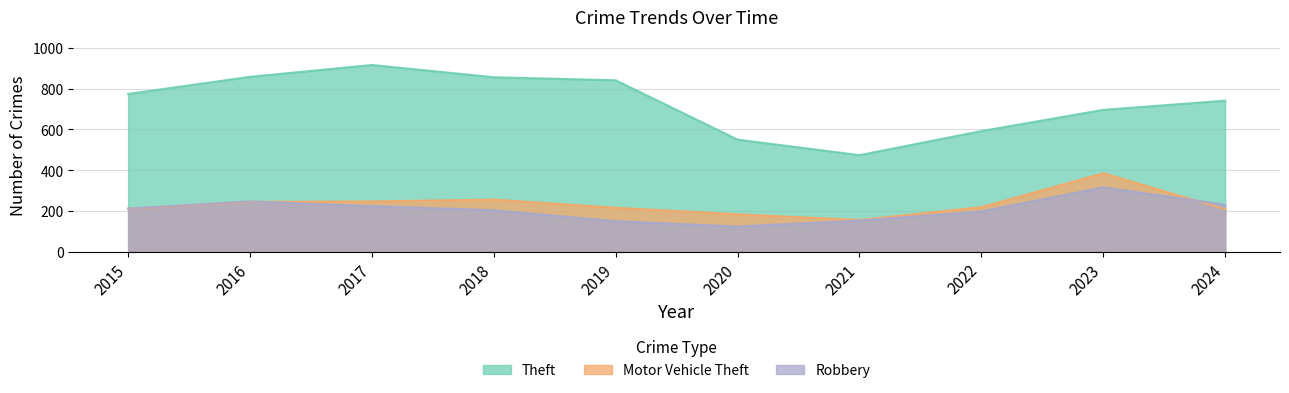

Which series has the largest range (max minus min)?

Theft